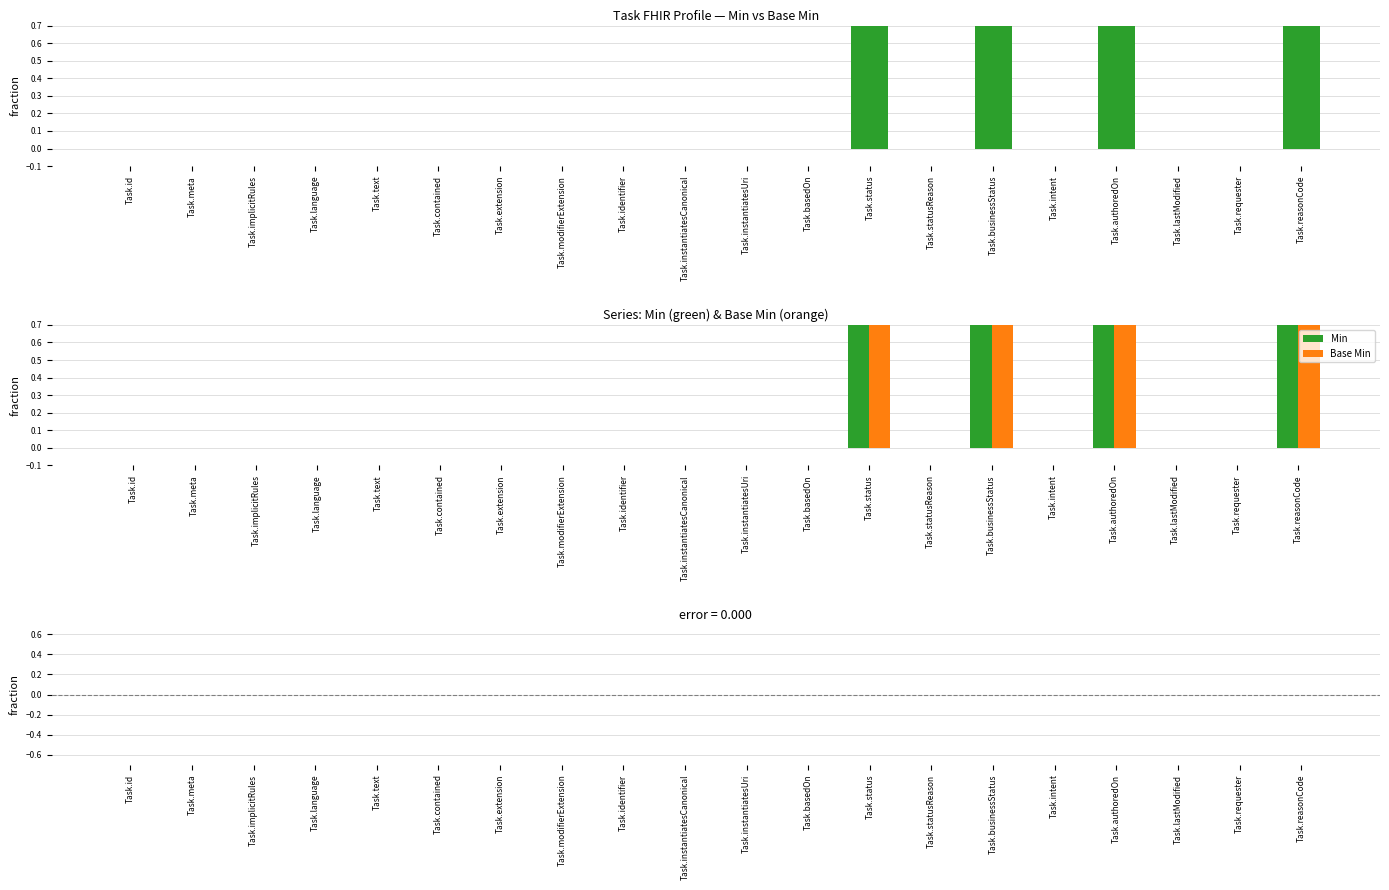

Which has a higher value, Task.instantiatesCanonical or Task.basedOn?

Task.instantiatesCanonical